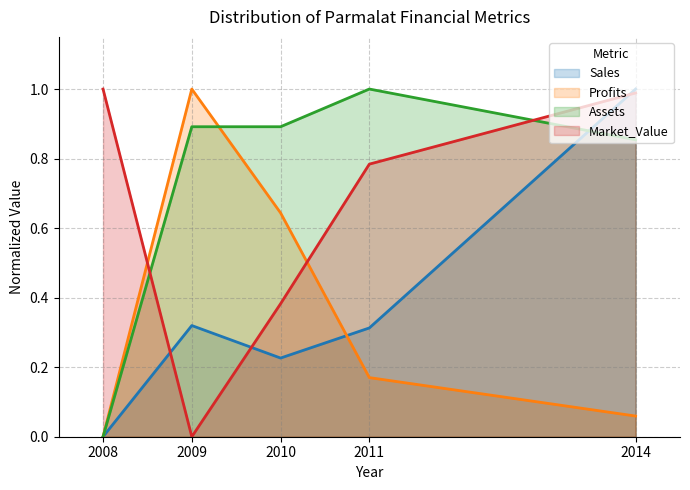

What value does the Profits series have at 2010?

0.6